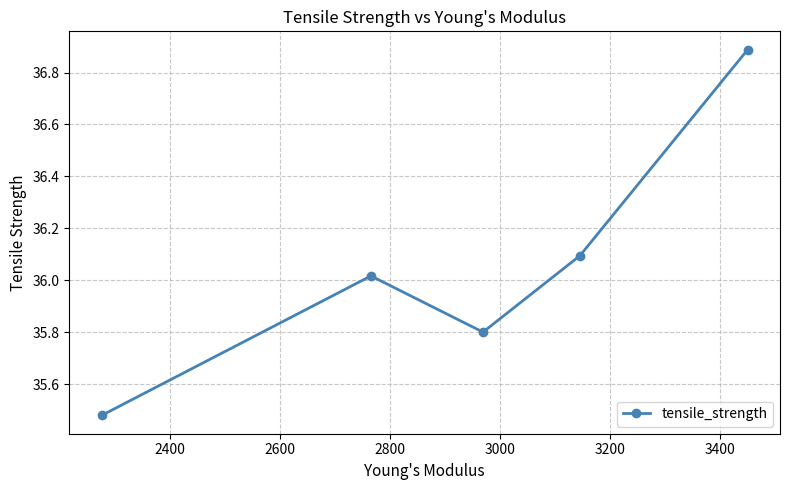

Count the number of data series in this chart.

1